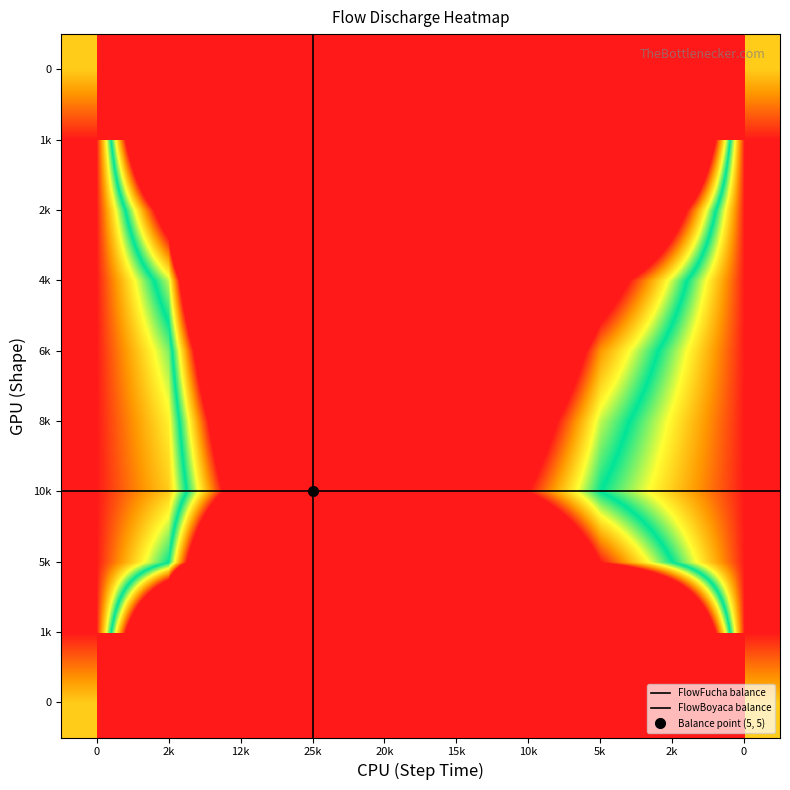

What is the total value across all series at 20k?

8000000133.7